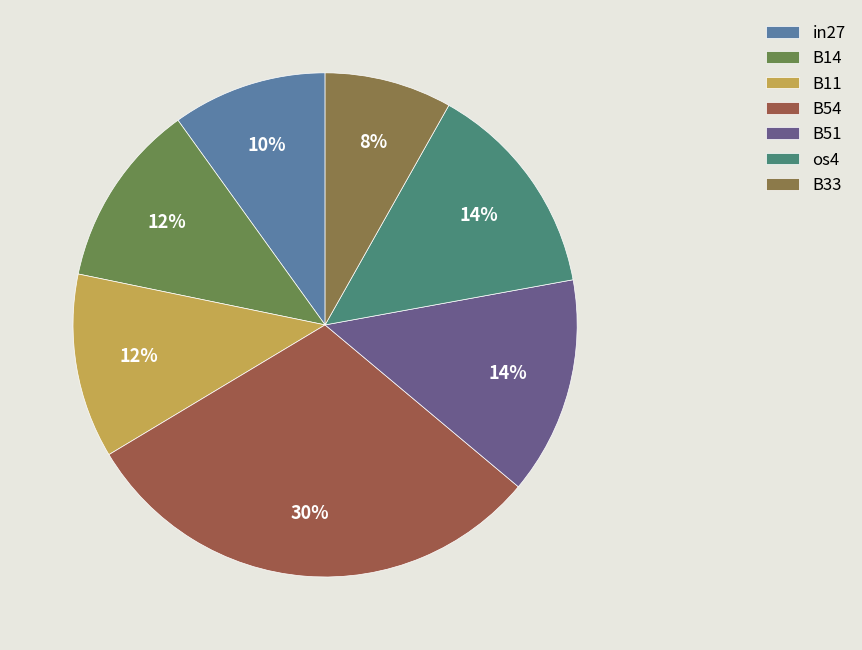

Which slice is the largest?

B54